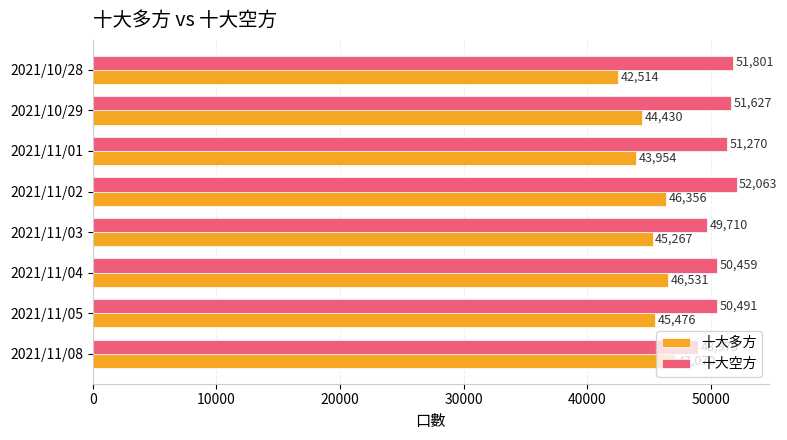

What is the difference between the maximum and minimum values in the 十大空方 series?

3084